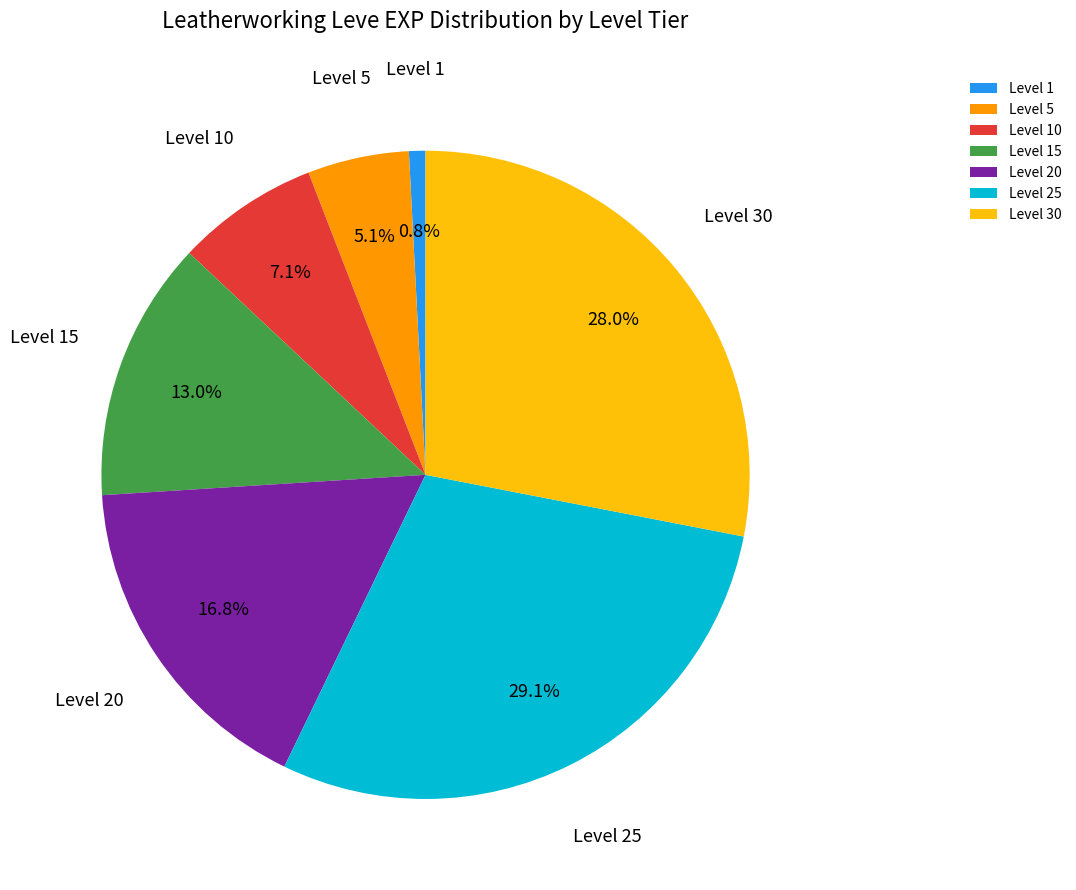

What percentage is NOT represented by Level 30?

72.0%